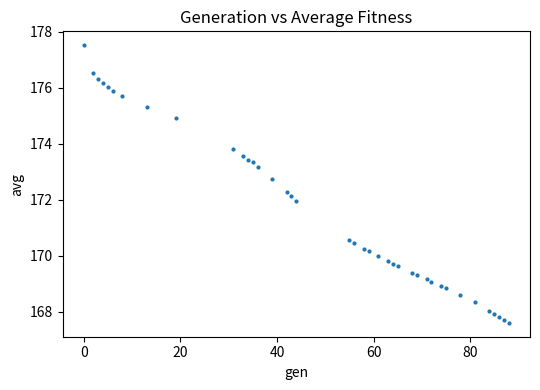

What is the range of X values (max minus min)?

88.0